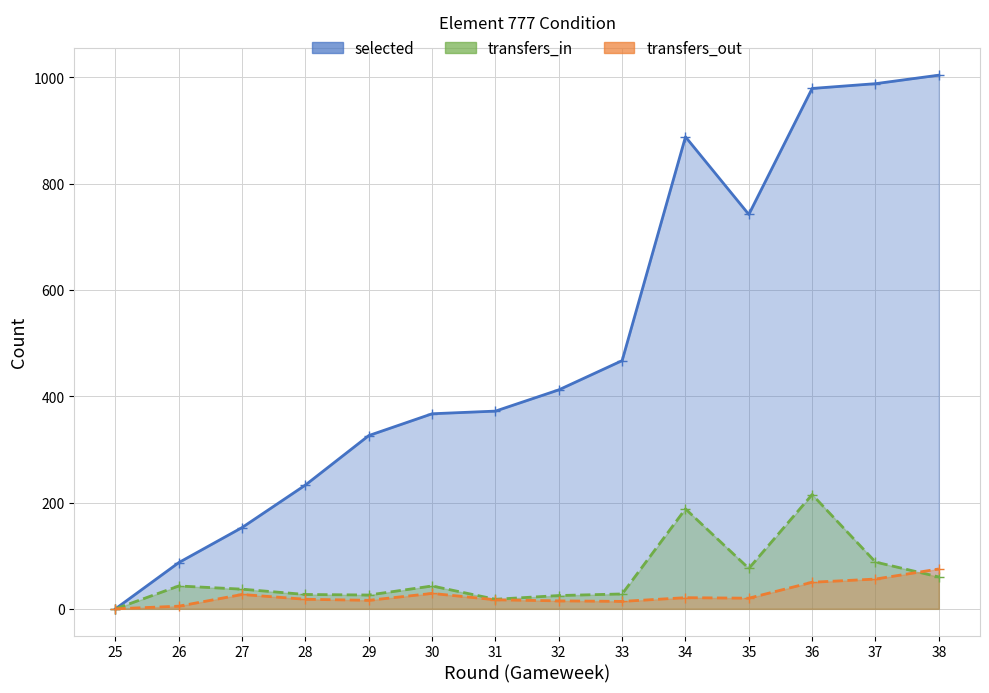

How many interior local valleys does the transfers_in series have?

3